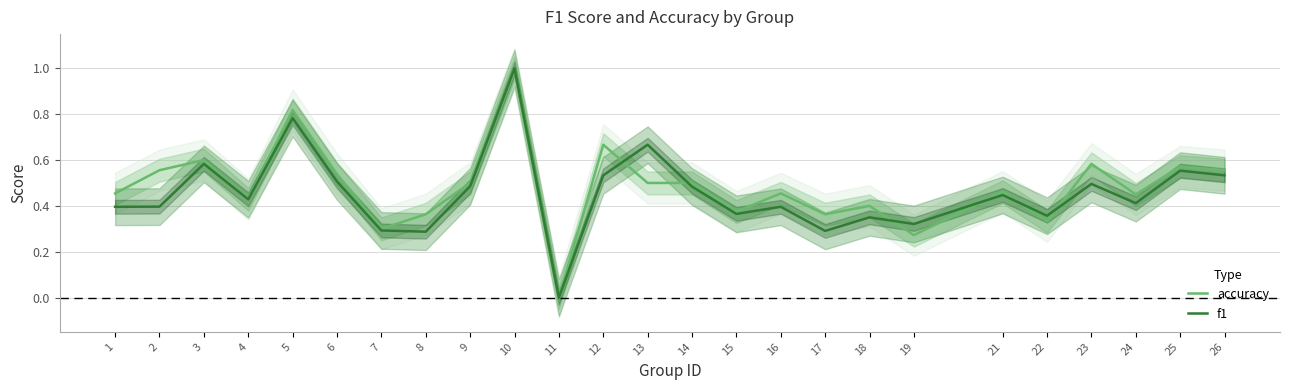

The accuracy series shows 0.5 at 16. True or false?

True